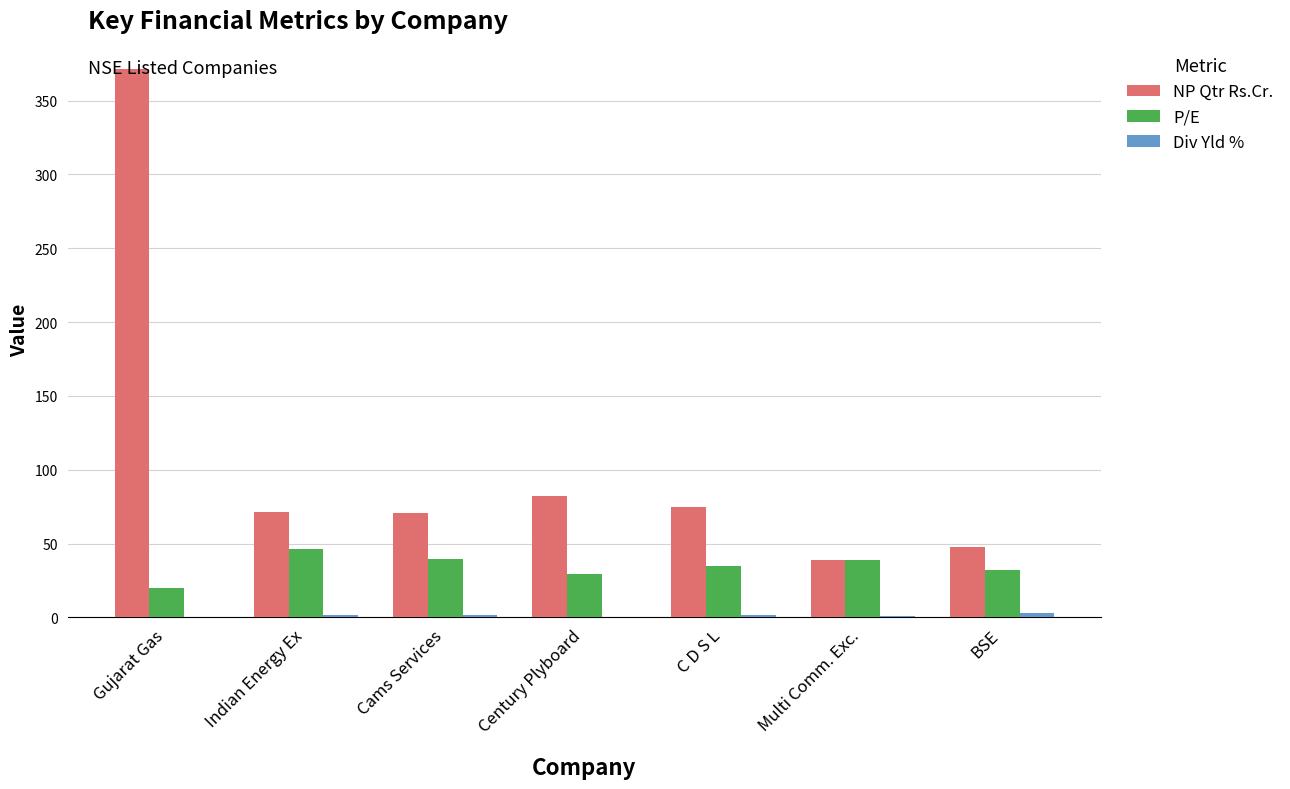

Between C D S L and Multi Comm. Exc., which series saw the biggest shift?

NP Qtr Rs.Cr.